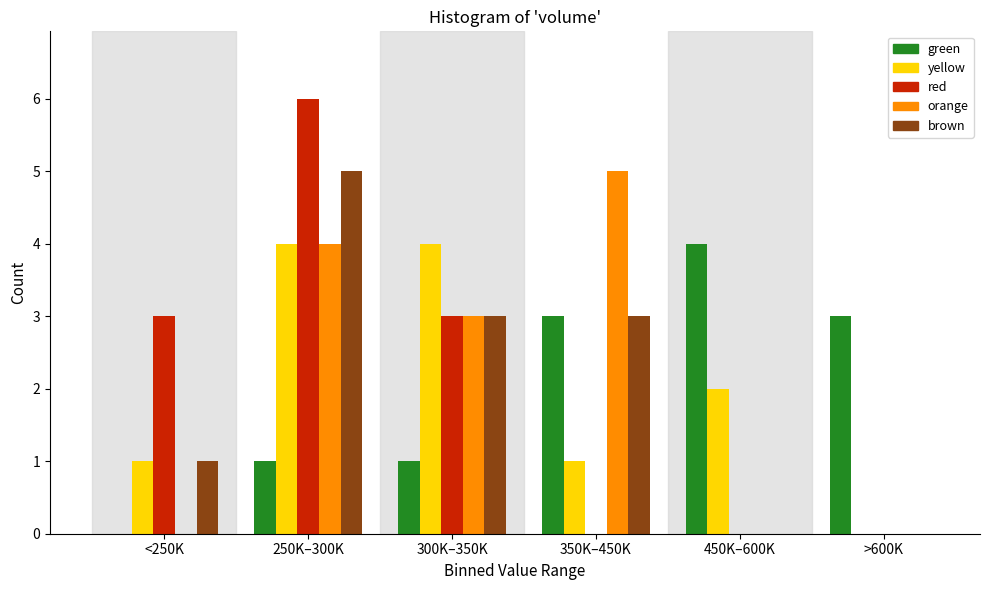

Reading left to right, what are all the values shown in this chart?

green: <250K=0	250K–300K=1	300K–350K=1	350K–450K=3	450K–600K=4	>600K=3
yellow: <250K=1	250K–300K=4	300K–350K=4	350K–450K=1	450K–600K=2	>600K=0
red: <250K=3	250K–300K=6	300K–350K=3	350K–450K=0	450K–600K=0	>600K=0
orange: <250K=0	250K–300K=4	300K–350K=3	350K–450K=5	450K–600K=0	>600K=0
brown: <250K=1	250K–300K=5	300K–350K=3	350K–450K=3	450K–600K=0	>600K=0